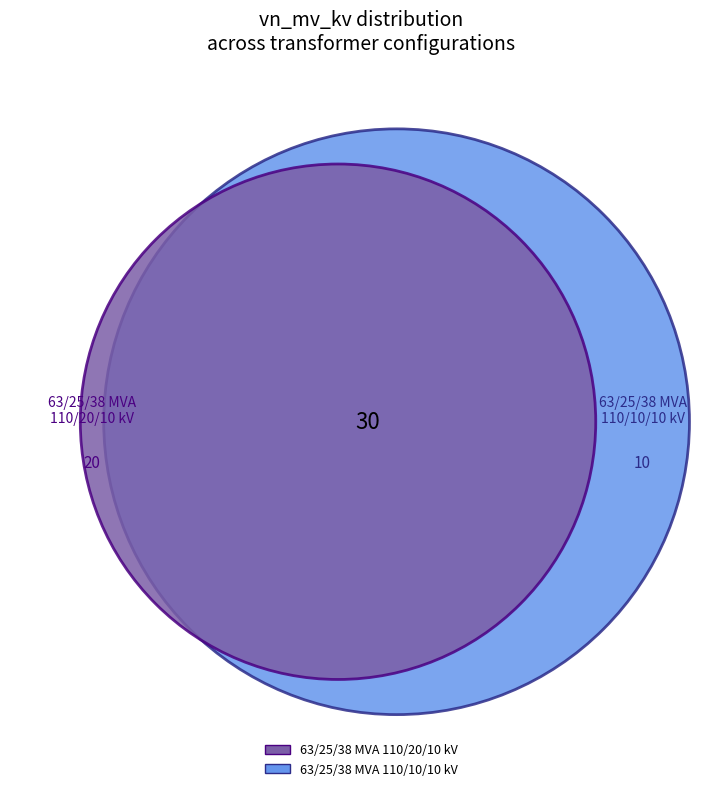

True or false: 63/25/38 MVA 110/20/10 kV accounts for 67% of the total.

True